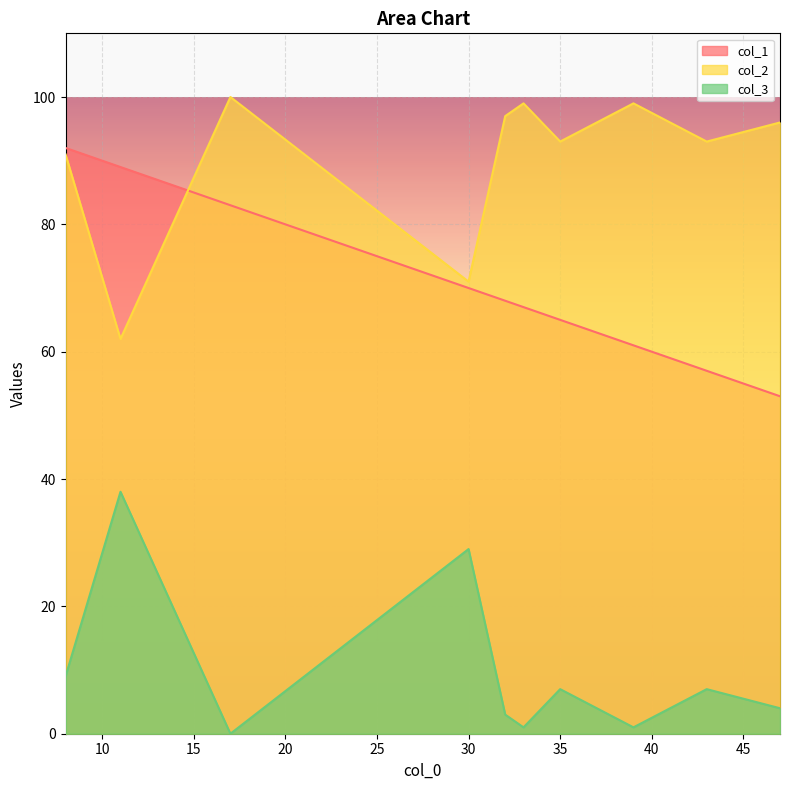

The col_1 series shows 30 at 39. True or false?

False